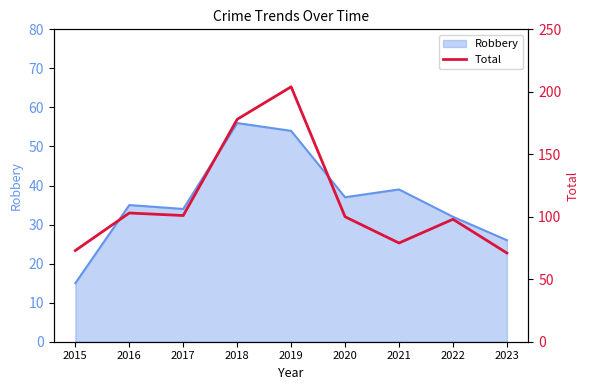

How many data points are less than 100?

4